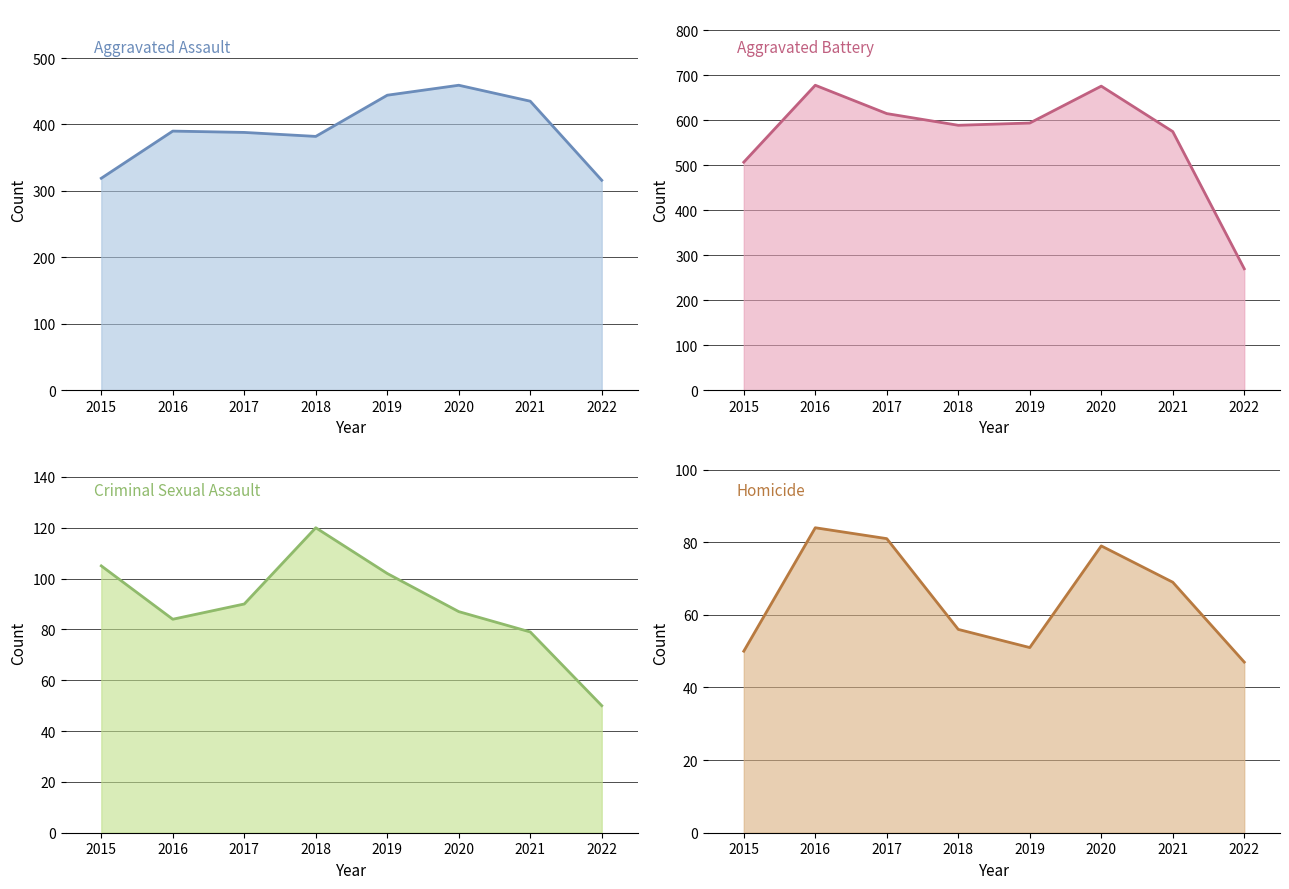

Is it true that Criminal Sexual Assault equals 102 at 2019?

True